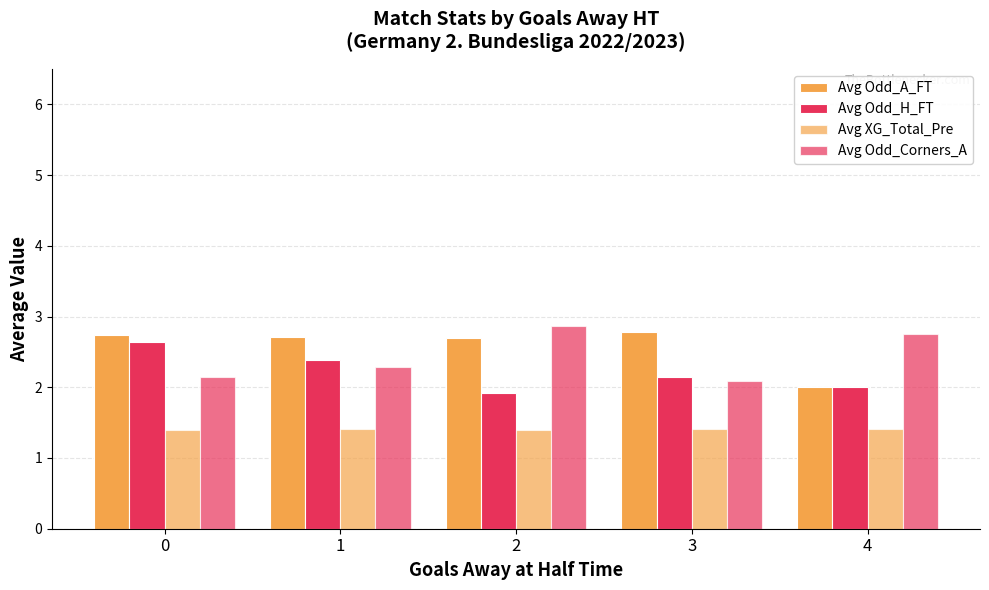

Reading left to right, transcribe all the data shown in this chart.

Avg Odd_A_FT: 0=2.7	1=2.7	2=2.7	3=2.8	4=2.0
Avg Odd_H_FT: 0=2.6	1=2.4	2=1.9	3=2.1	4=2.0
Avg XG_Total_Pre: 0=1.4	1=1.4	2=1.4	3=1.4	4=1.4
Avg Odd_Corners_A: 0=2.2	1=2.3	2=2.9	3=2.1	4=2.8